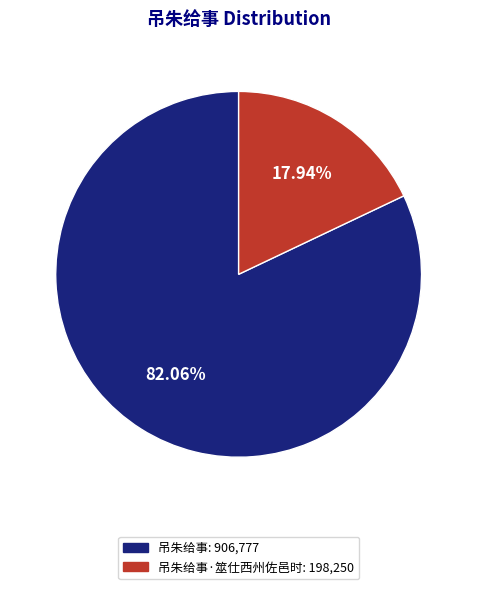

Rank the categories by value from lowest to highest.

吊朱给事·筮仕西州佐邑时: 198,250, 吊朱给事: 906,777